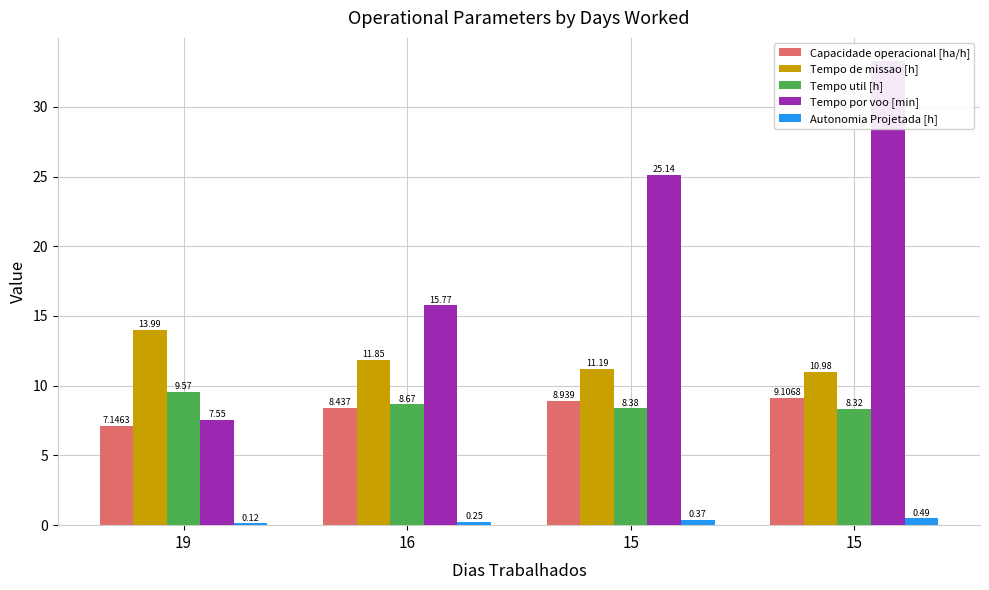

At which category is the sum across all series the highest?

15